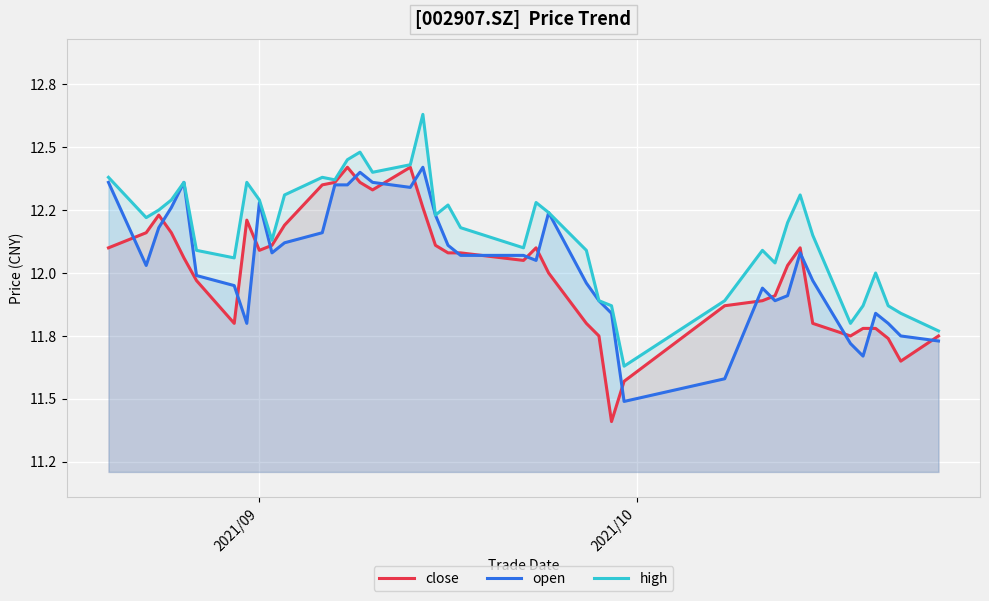

What is the sum of all high values?

486.5